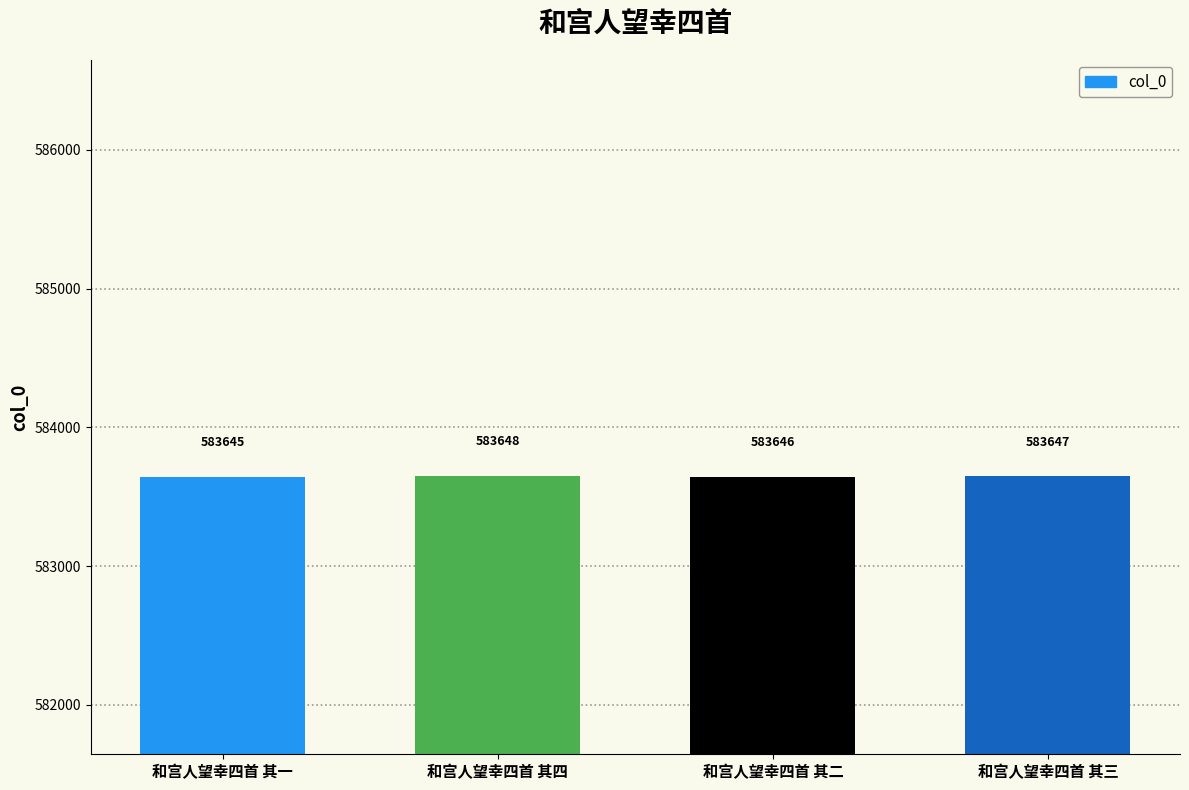

What is the sum of all values?

2334586